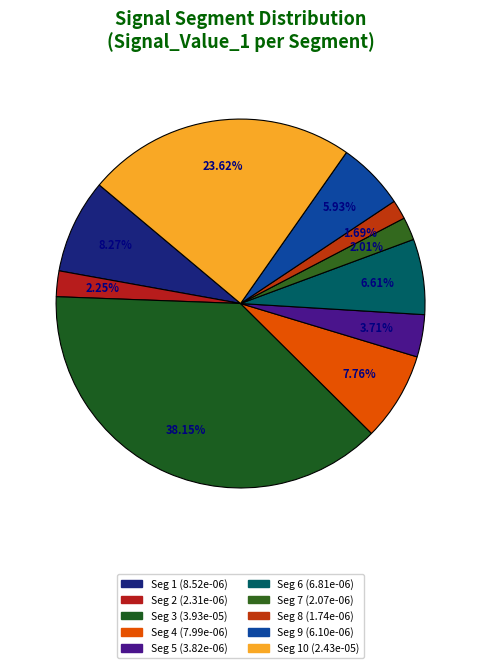

What is the smallest slice in the pie chart?

signal segment 8